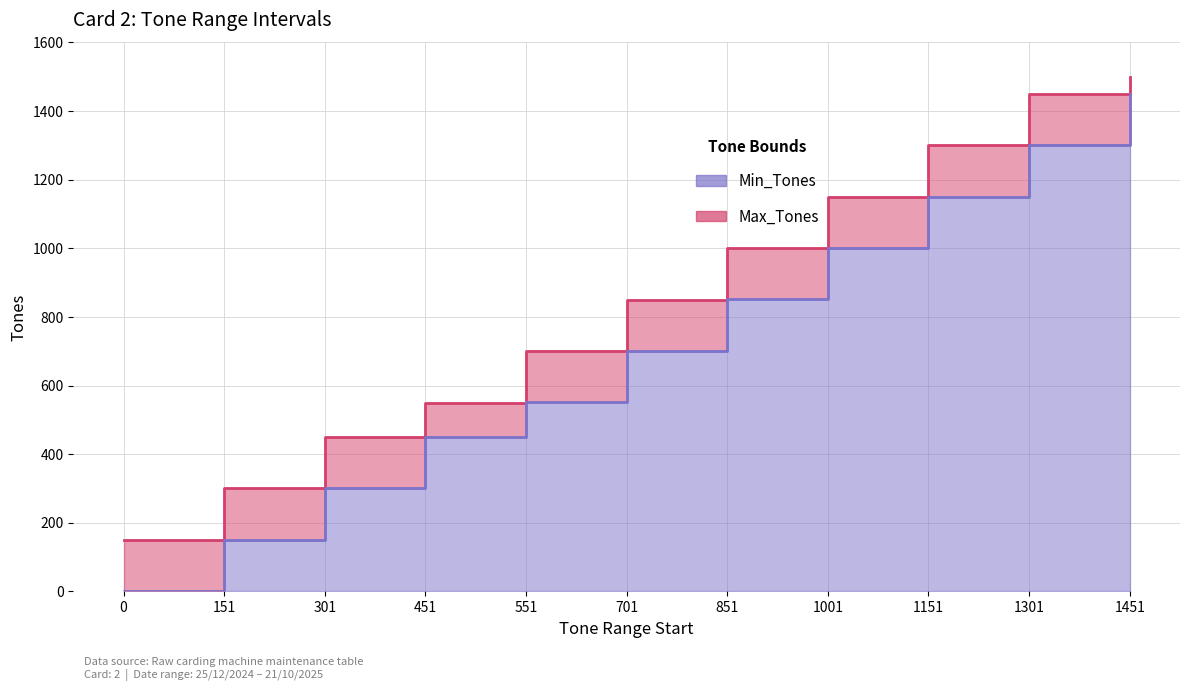

Rank the categories by Min_Tones value from highest to lowest.

1451, 1301, 1151, 1001, 851, 701, 551, 451, 301, 151, 0